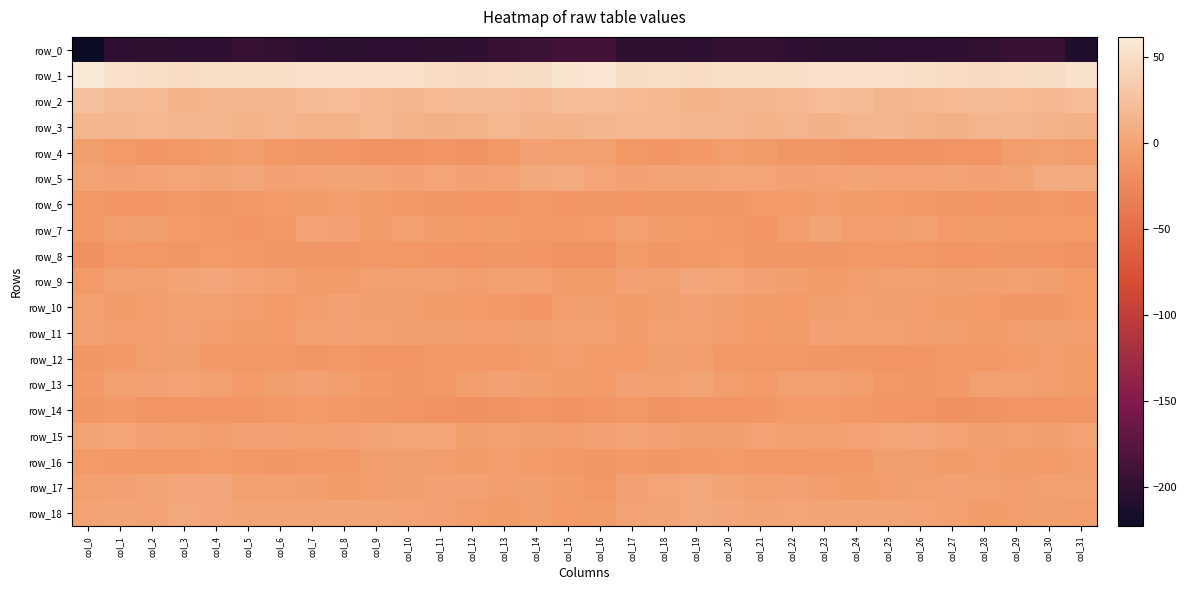

How many negative values does the row_15 series have?

26